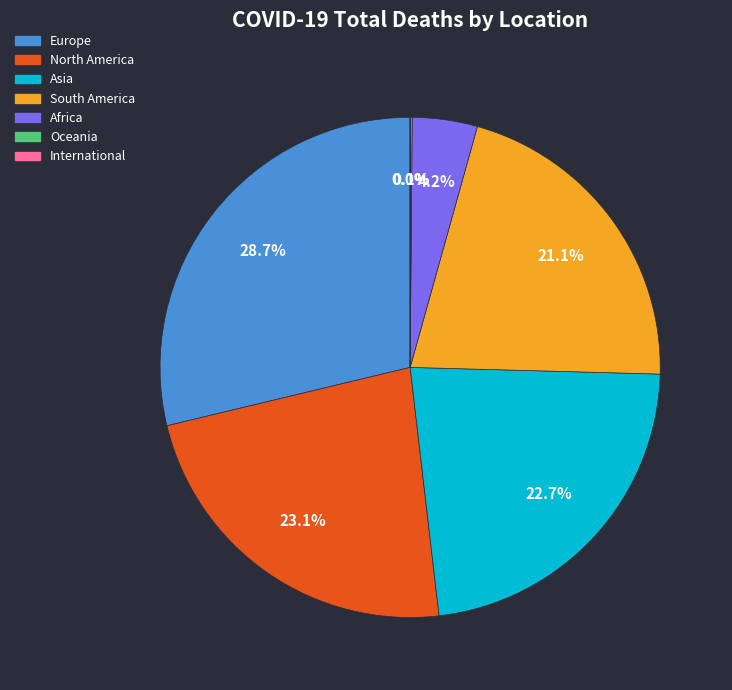

What is the total percentage of Europe and Asia?

51.5%